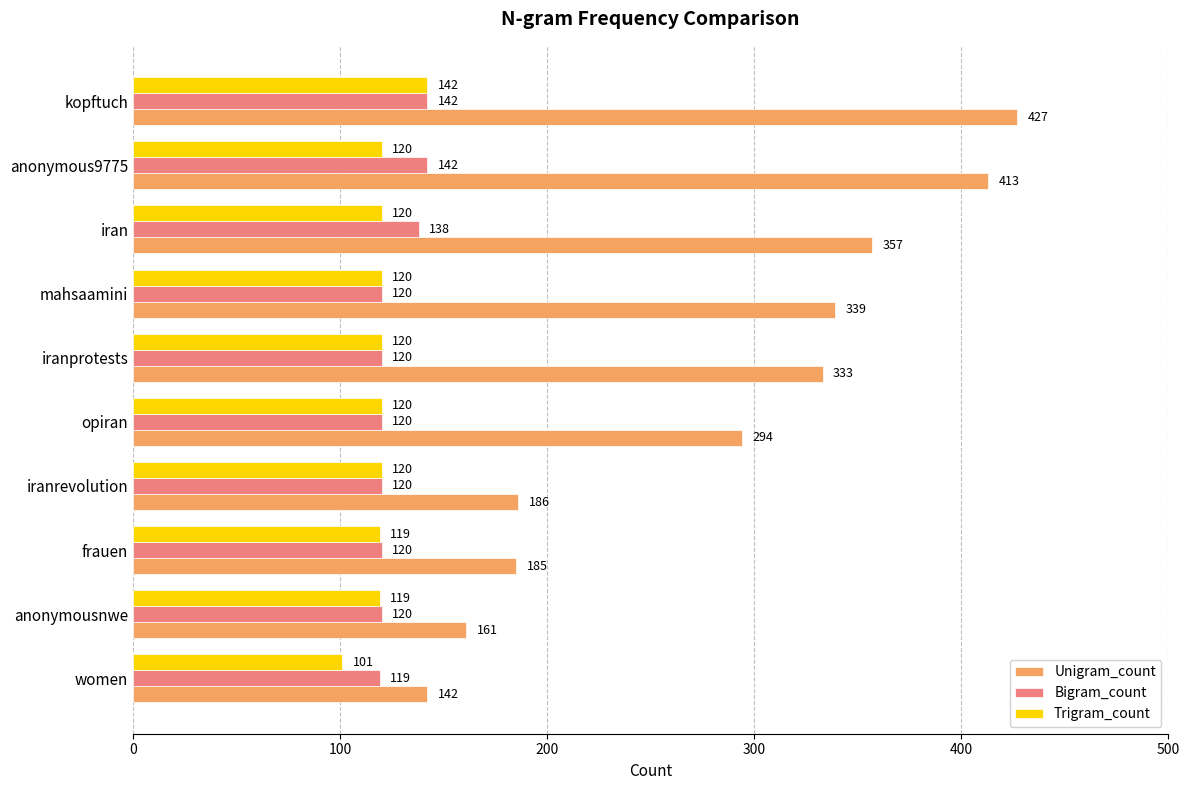

List the labels in order of Unigram_count value, smallest first.

women, anonymousnwe, frauen, iranrevolution, opiran, iranprotests, mahsaamini, iran, anonymous9775, kopftuch